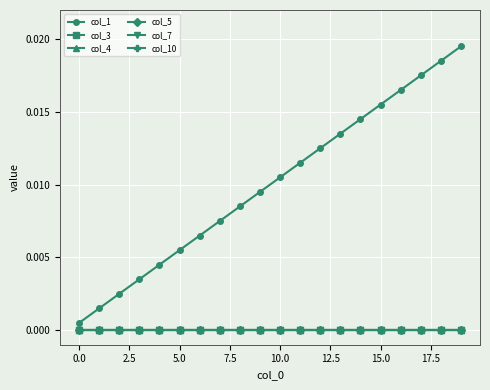

True or false: col_1 and col_10 intersect in this chart.

False